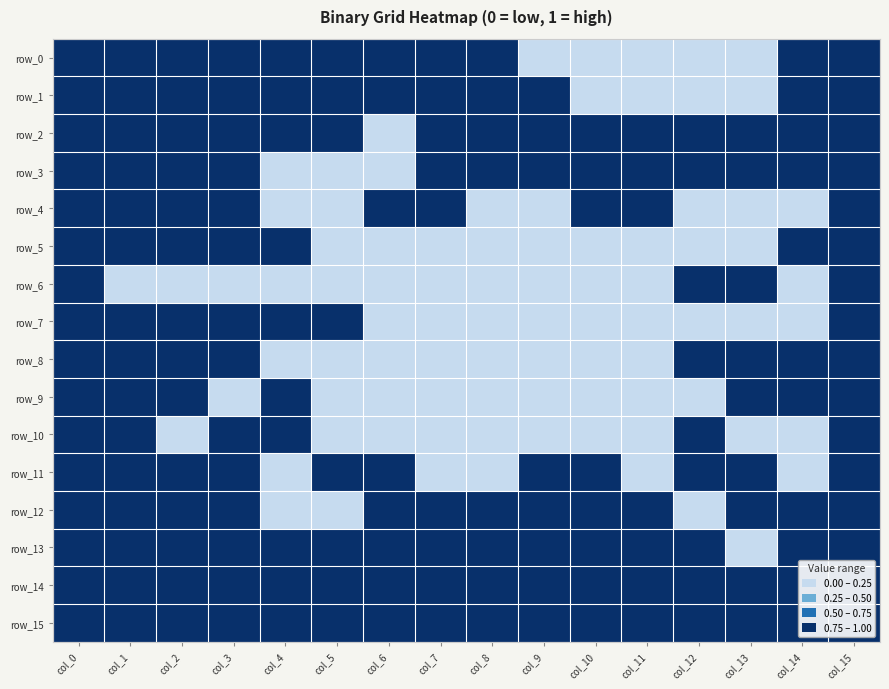

True or false: row_0 has a value of -1 at col_9.

False